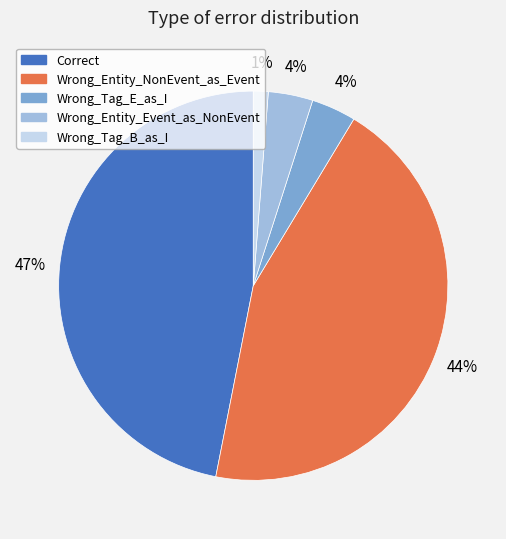

To the nearest percent, what is the difference between the largest and smallest slice percentages?

46%